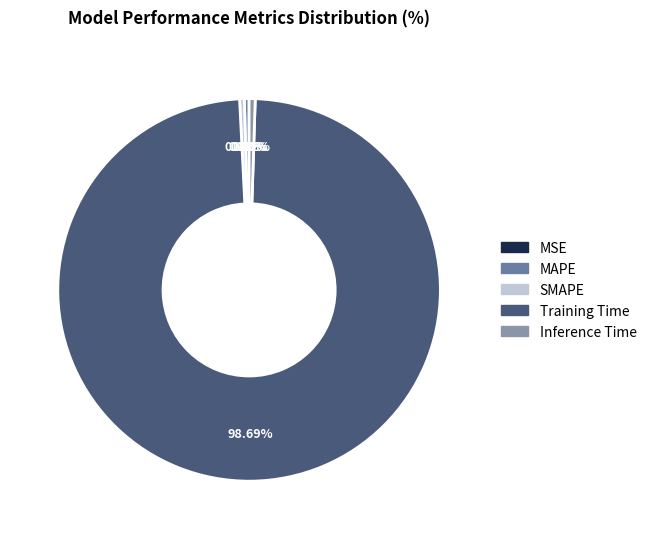

Count the number of slices in the pie.

5